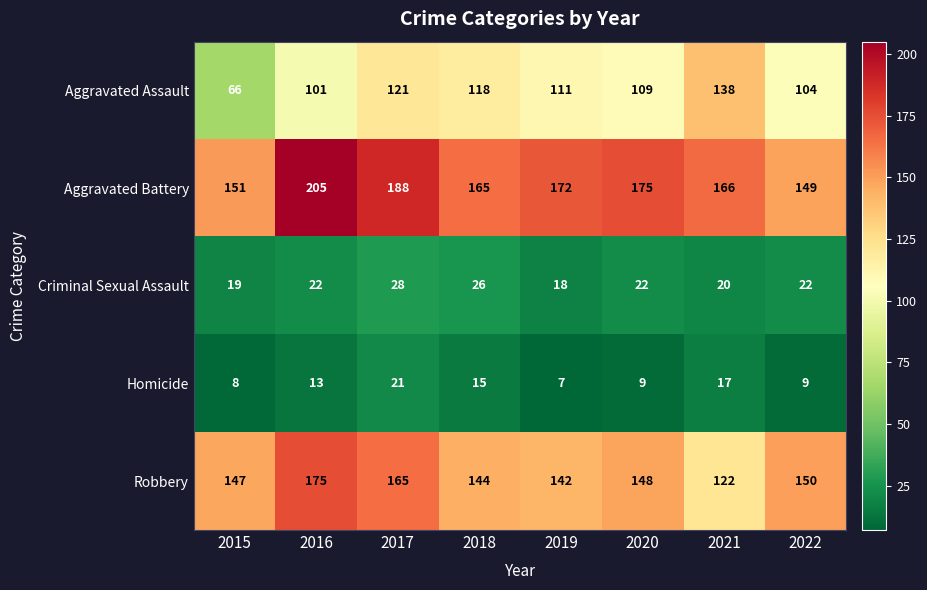

Which series has the largest total across all categories?

Aggravated Battery